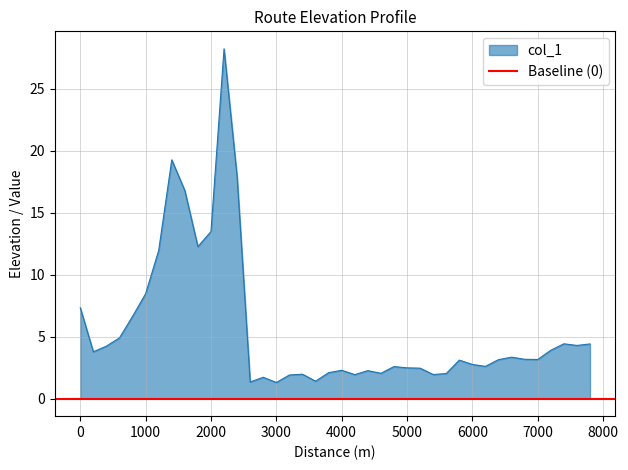

List the labels in order of value, largest first.

2200, 1400, 2400, 1600, 2000, 1800, 1200, 1000, 0, 800, 600, 7400, 7800, 7600, 400, 7200, 200, 6600, 6800, 7000, 6400, 5800, 6000, 6200, 4800, 5000, 5200, 4000, 4400, 3800, 4600, 5600, 3400, 5400, 4200, 3200, 2800, 3600, 2600, 3000